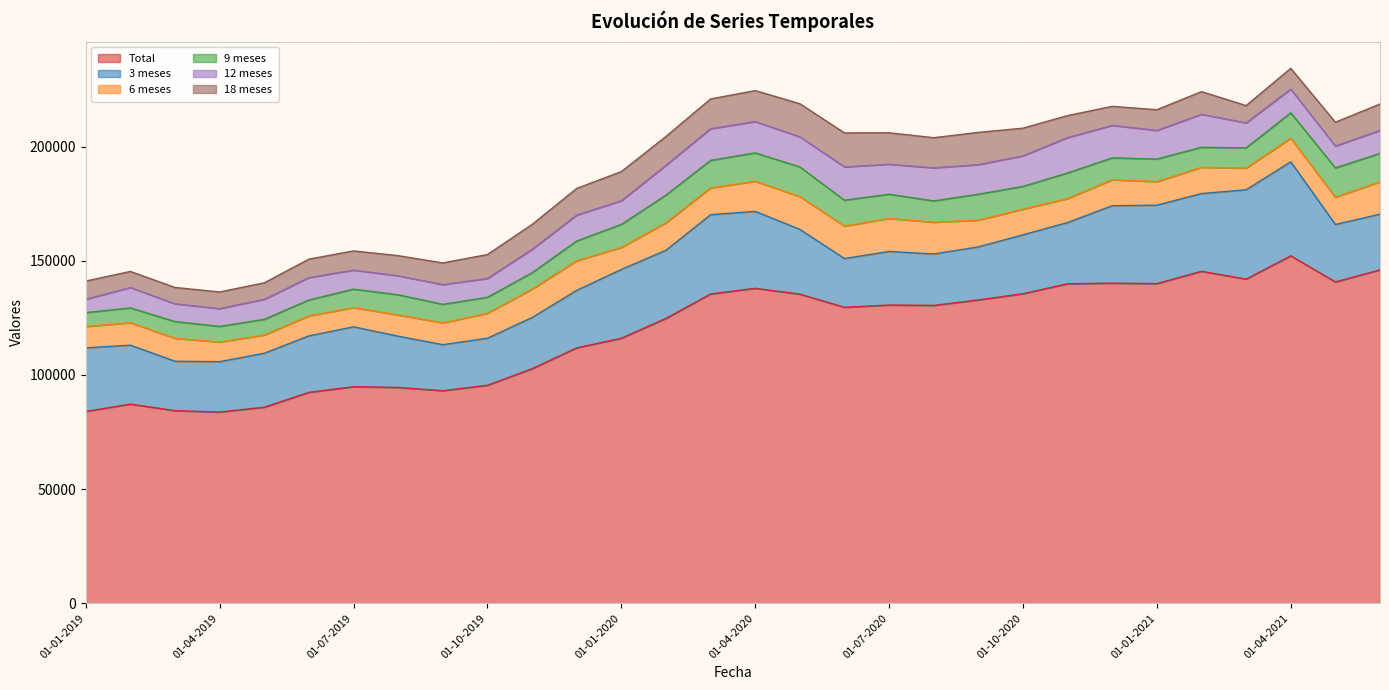

How many distinct data groups are displayed?

6